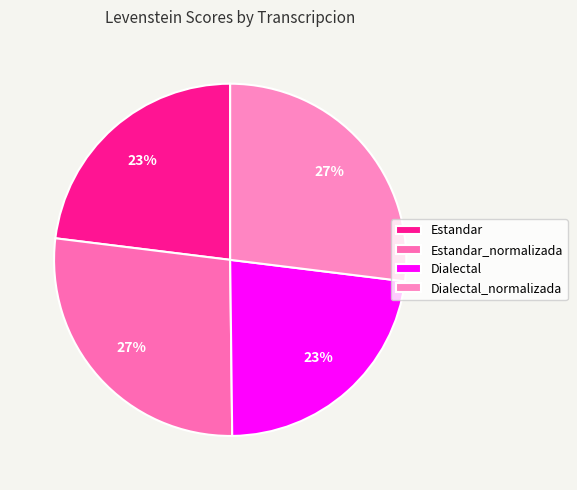

Rank the categories by value from highest to lowest.

Estandar_normalizada, Dialectal_normalizada, Estandar, Dialectal